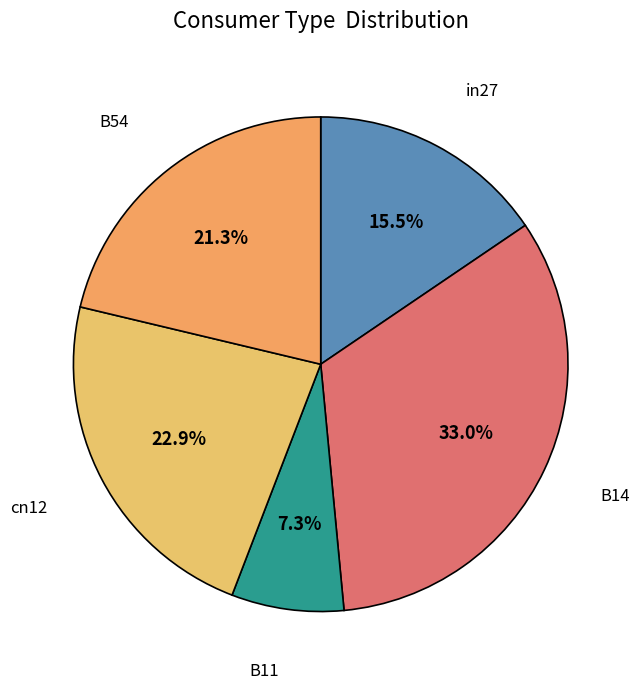

Count the number of slices in the pie.

5